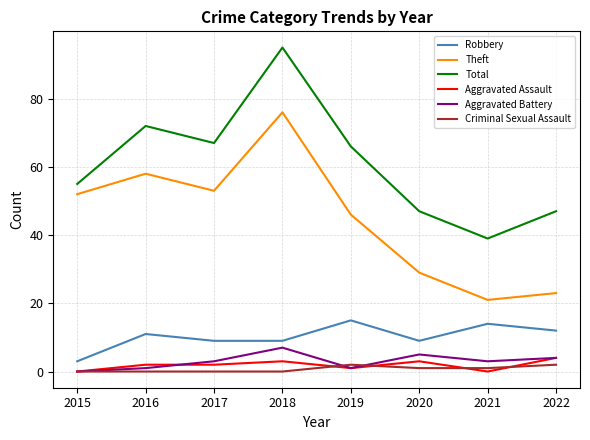

What is the difference between the Total values at 2021 and 2020?

8